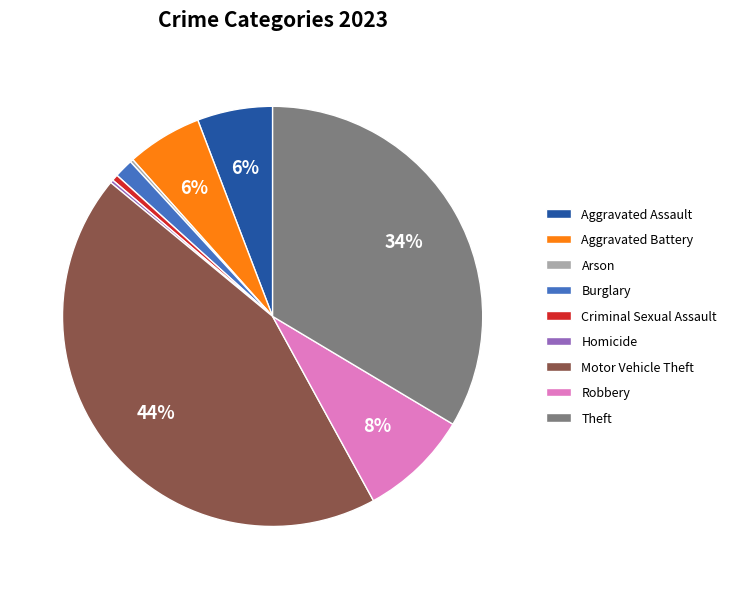

True or false: Theft accounts for 34% of the total.

True